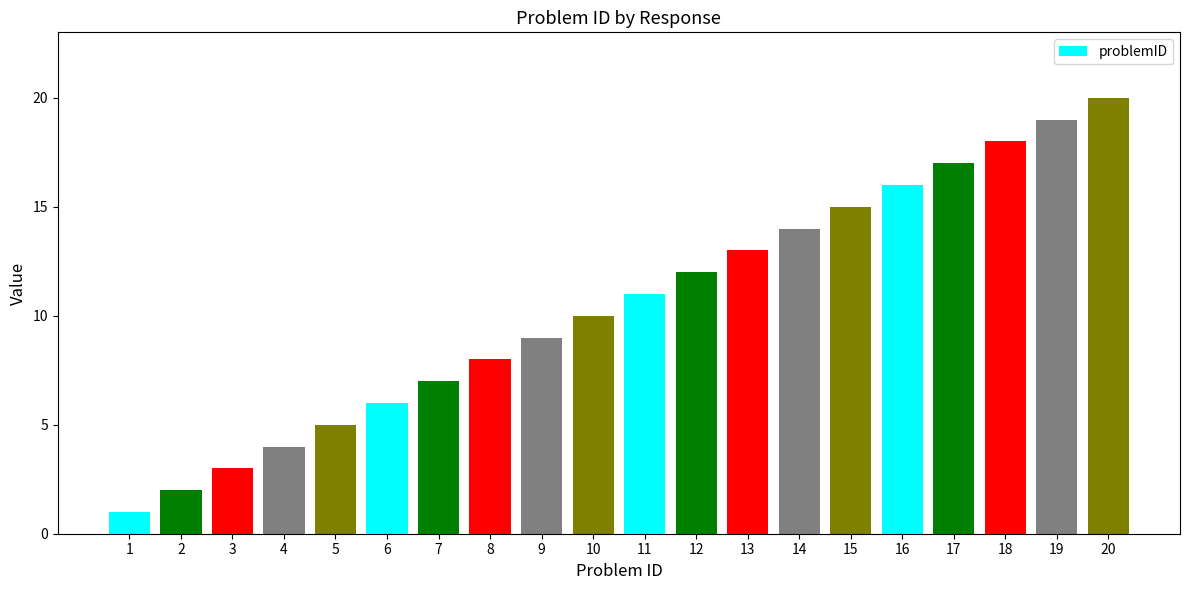

The chart shows a value of 26 at 19. True or false?

False